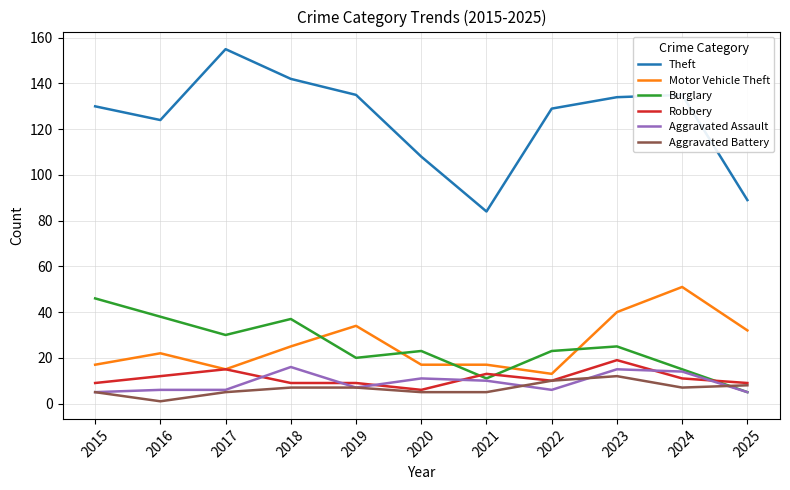

Which label corresponds to the smallest value in the chart?

2016